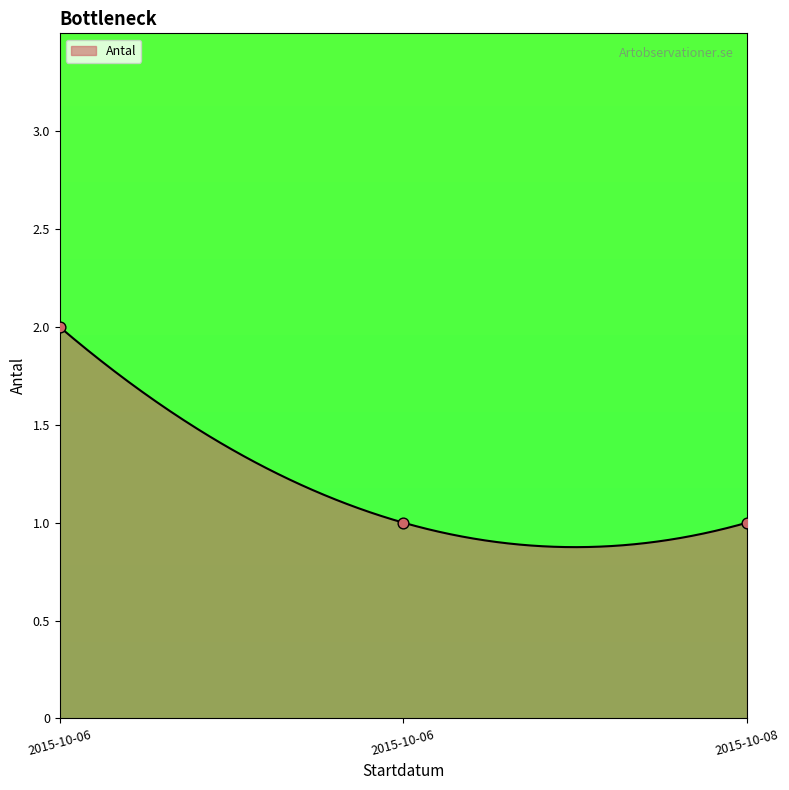

What is the ratio of the value at 2015-10-06 to the value at 2015-10-08?

2.0